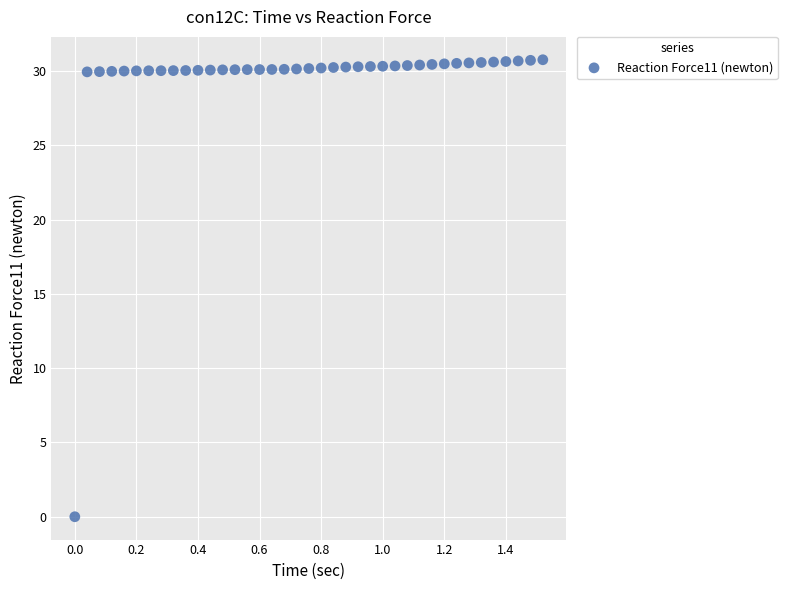

What is the range of Y values (max minus min)?

30.8